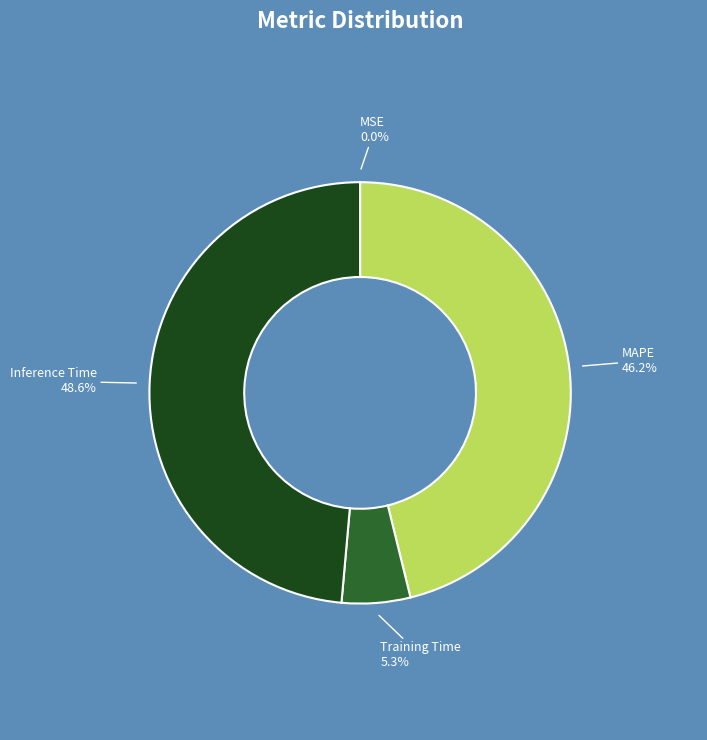

Is there a majority slice in this chart?

No